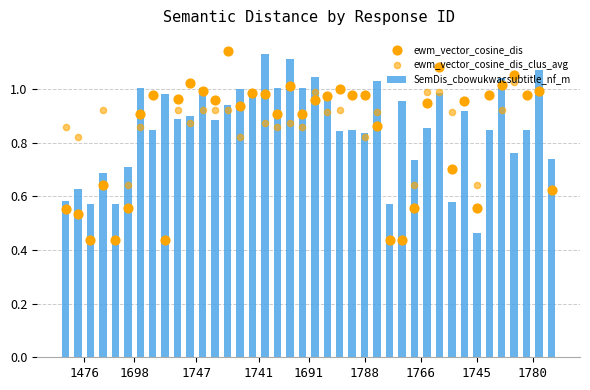

At how many categories does at least one series exceed 0?

40